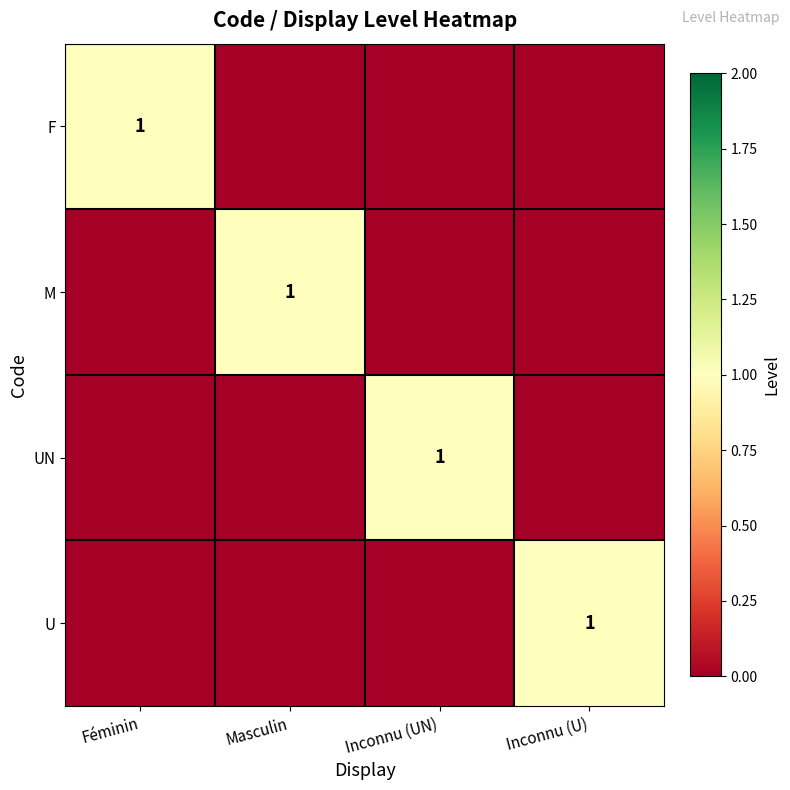

Which has a higher value, Masculin or Féminin?

Féminin